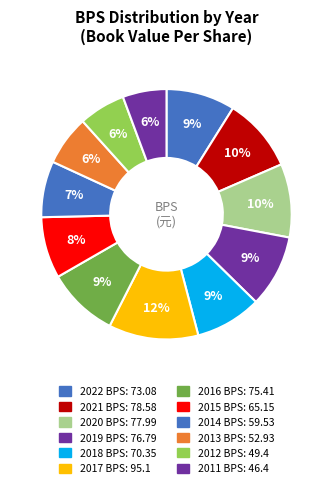

To the nearest percent, what is the difference between the largest and smallest slice percentages?

6%